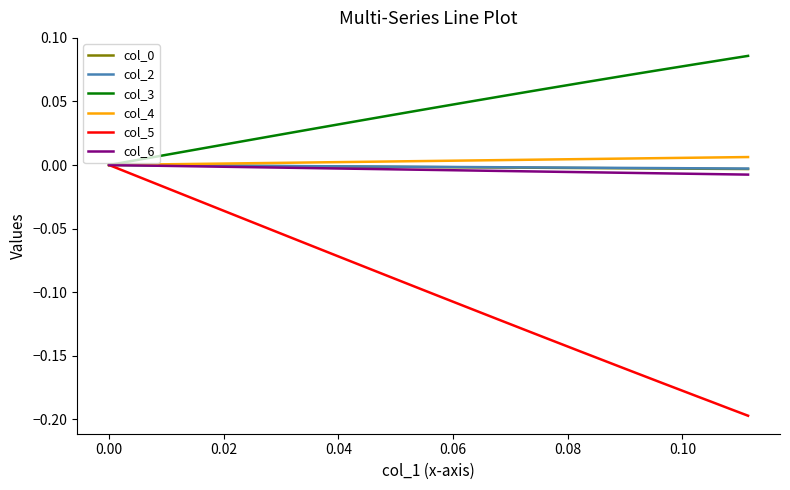

Which series has the widest spread of values?

col_5